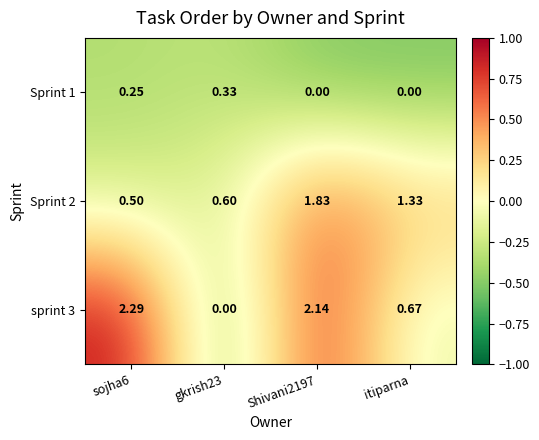

Where is sprint 3 nearest to the value 1?

itiparna